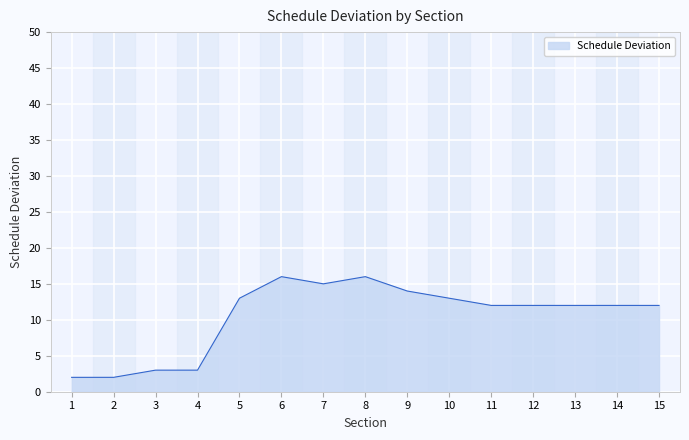

What is the maximum value shown in the chart?

16